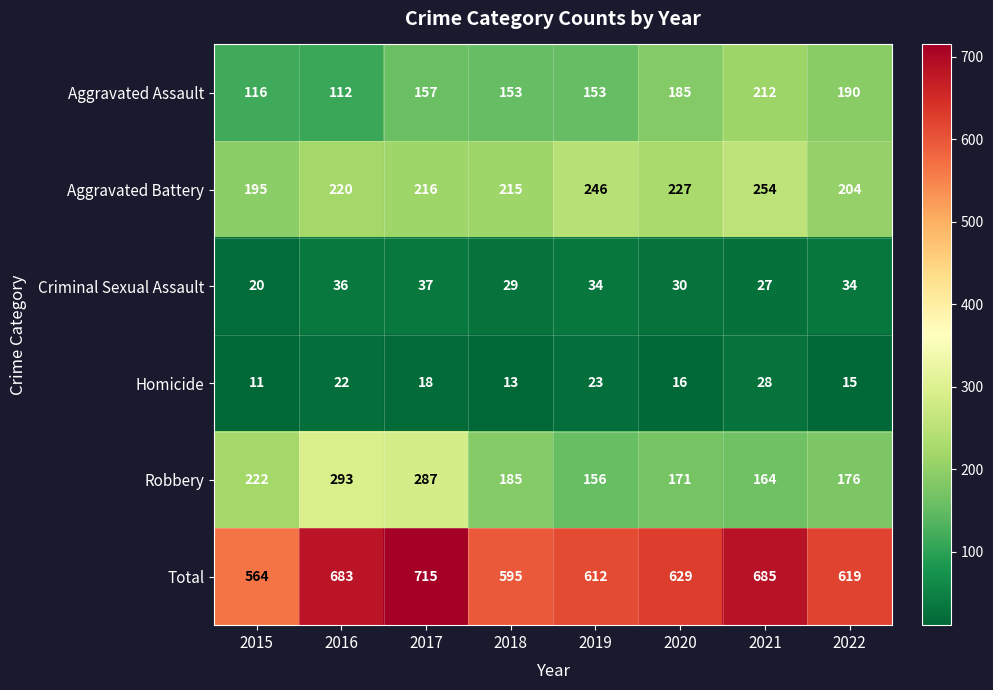

What is the total value across all series at 2018?

1190